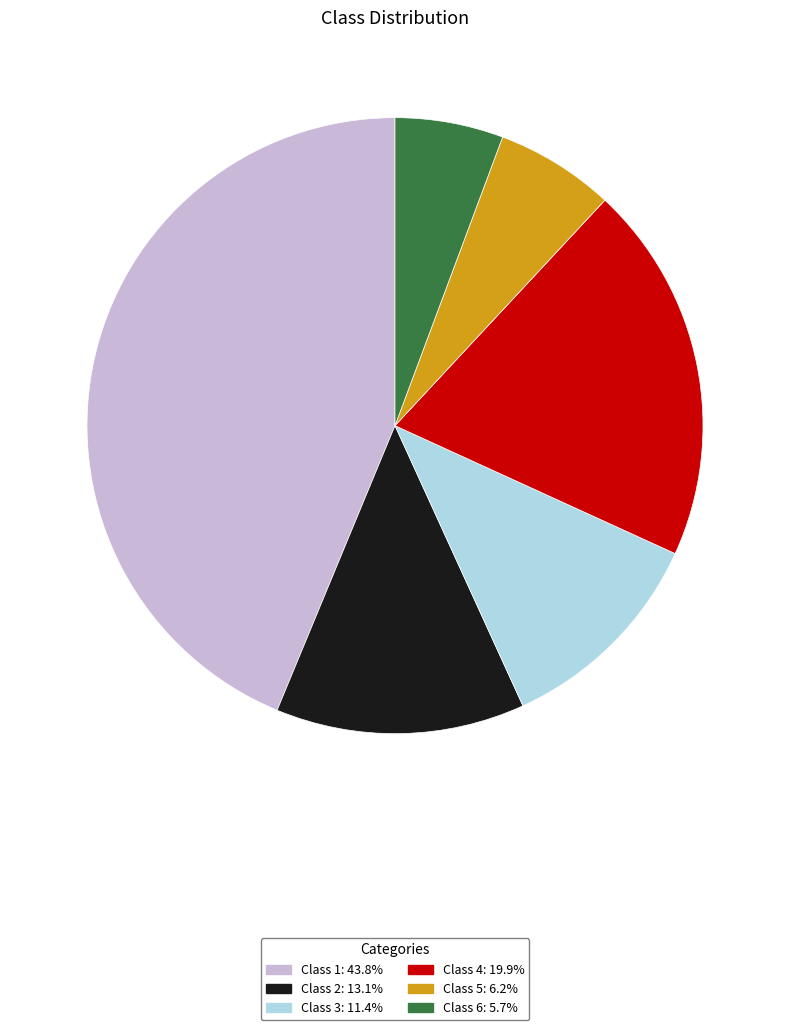

Which category has the biggest portion of the pie?

Class 1